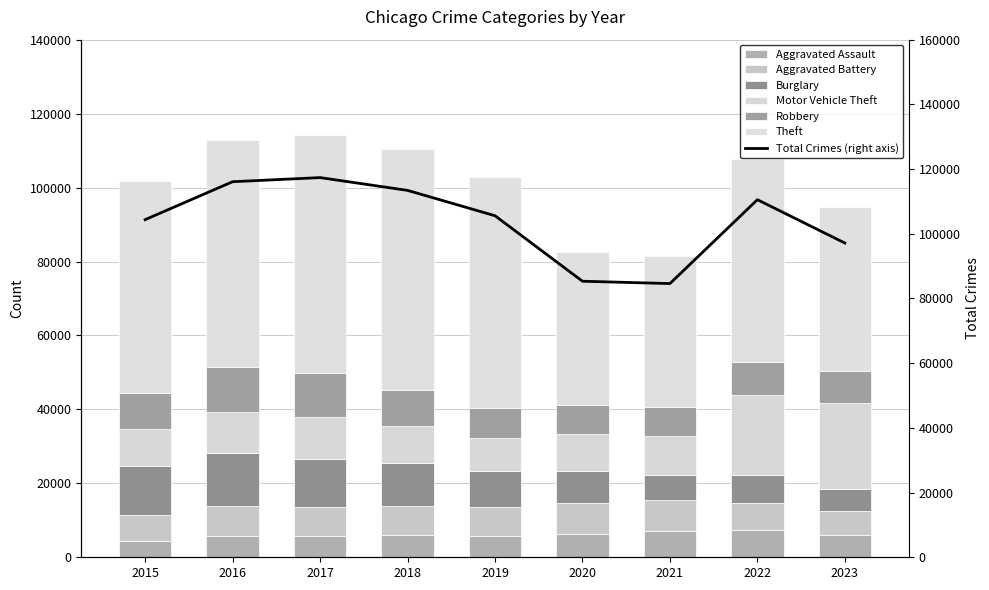

The value of Motor Vehicle Theft at 2017 is 15909. True or false?

False